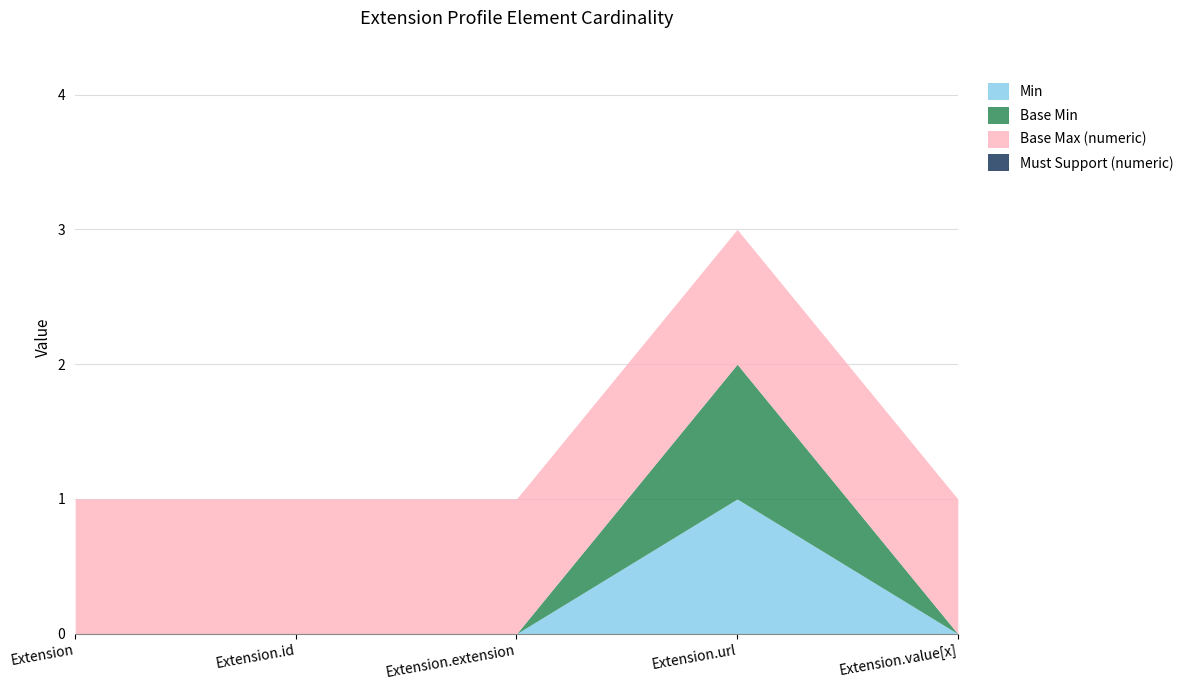

What is the highest value of the Base Min series?

1